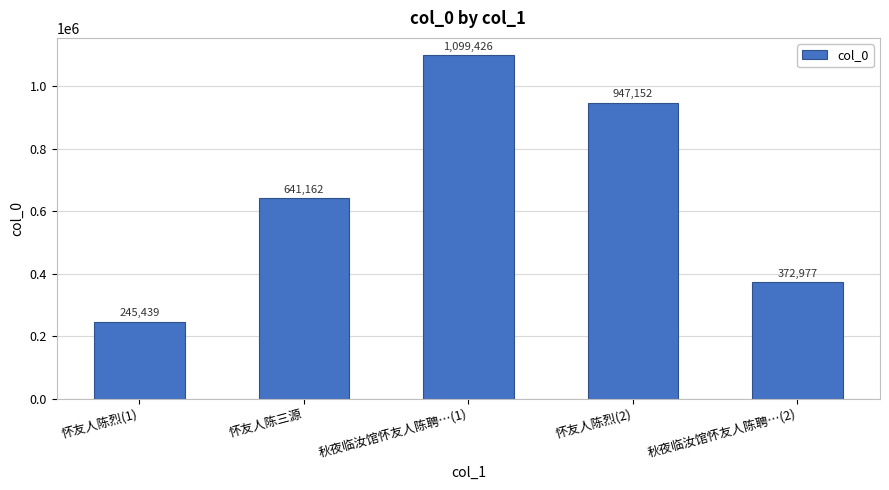

What is the minimum value shown in the chart?

245439